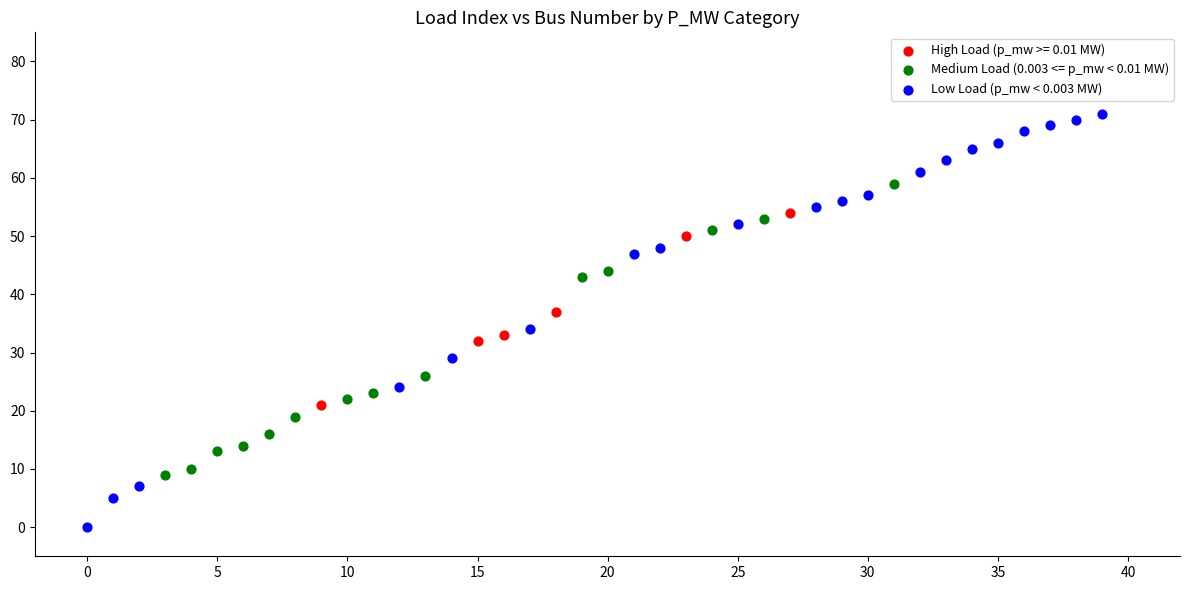

Which series contains the highest Y value?

Low Load (p_mw < 0.003 MW)